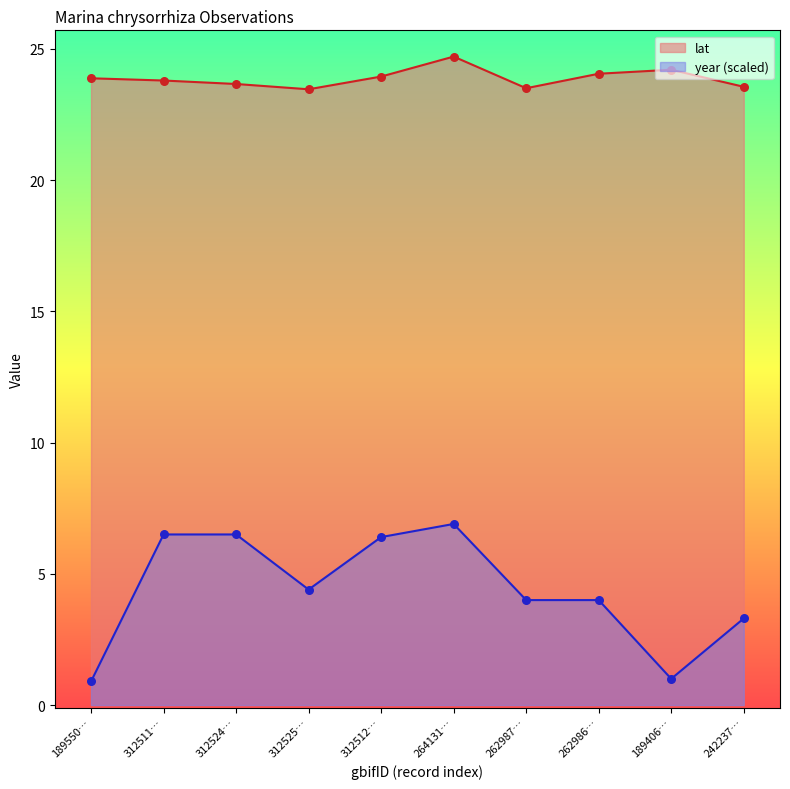

At how many categories does at least one series exceed 24?

3